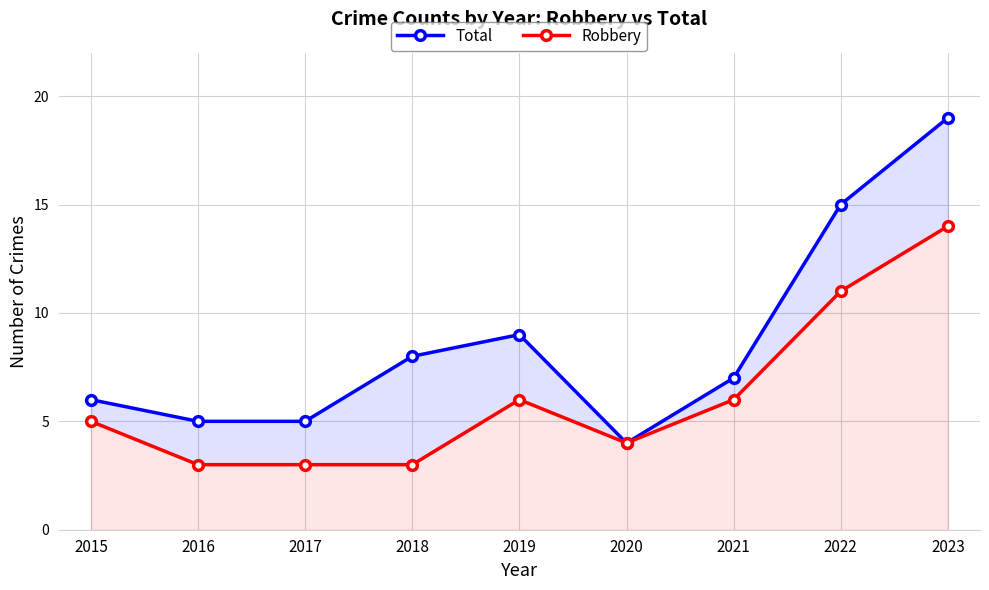

Where is Total nearest to the value 11?

2019